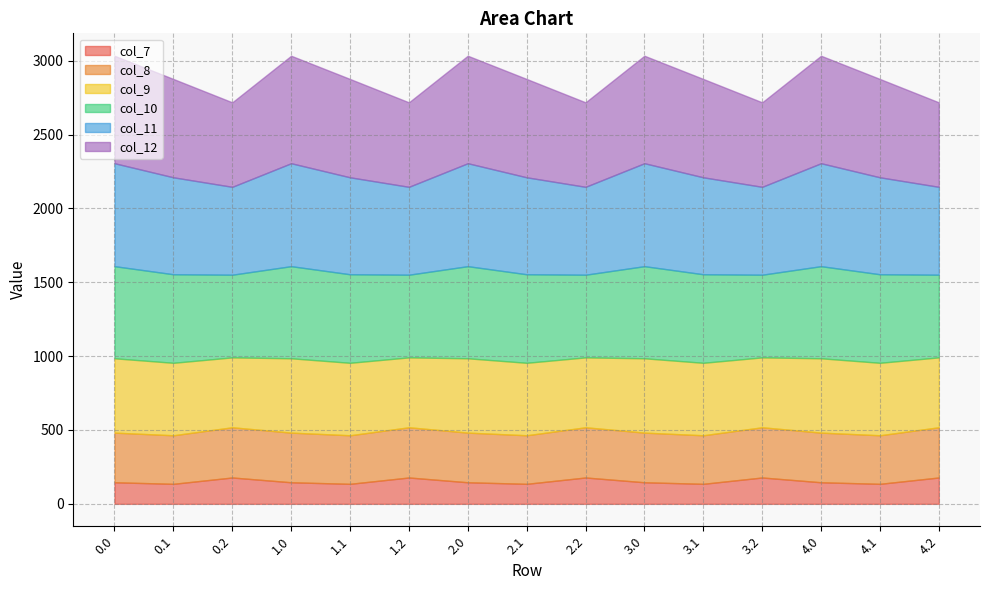

What value does the col_11 series have at 3.1?

656.3